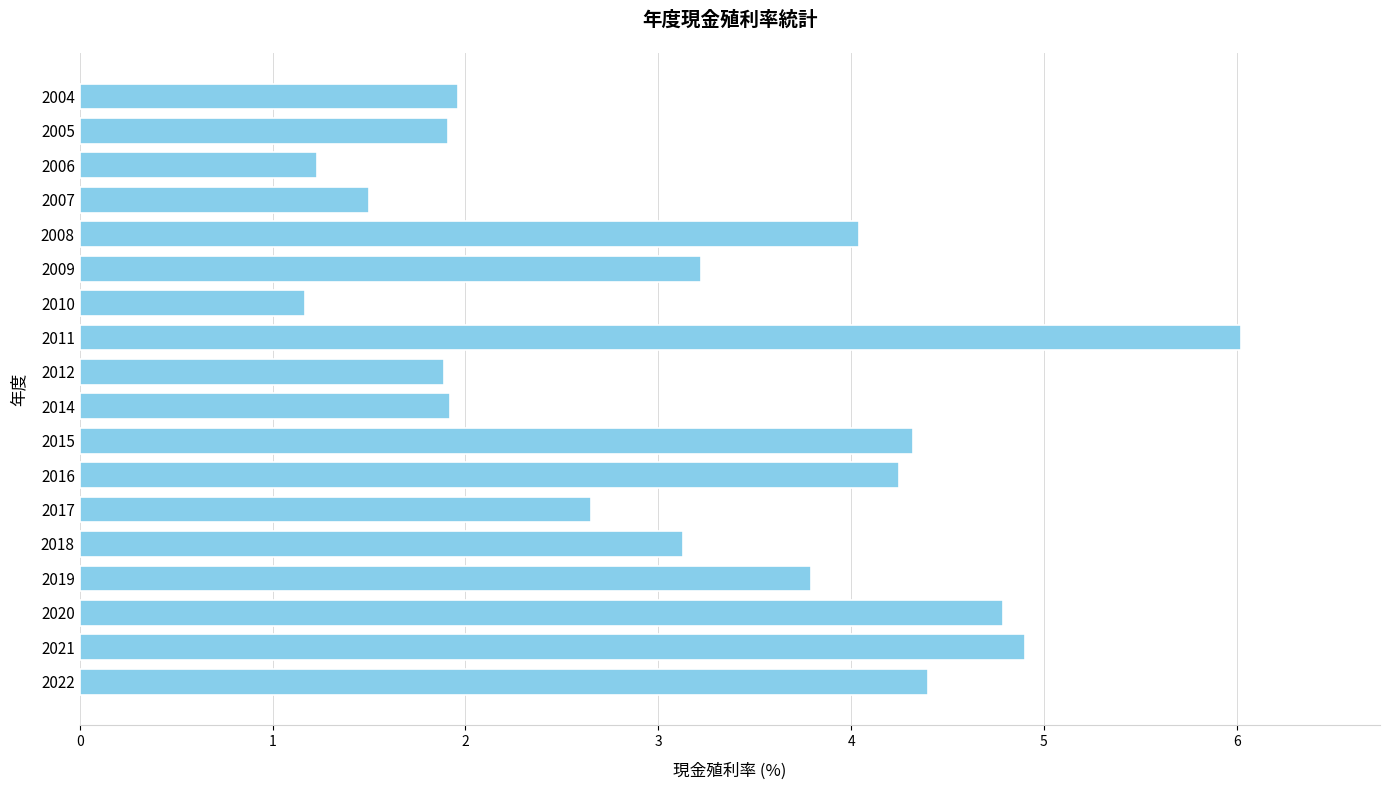

What is the average value?

3.2